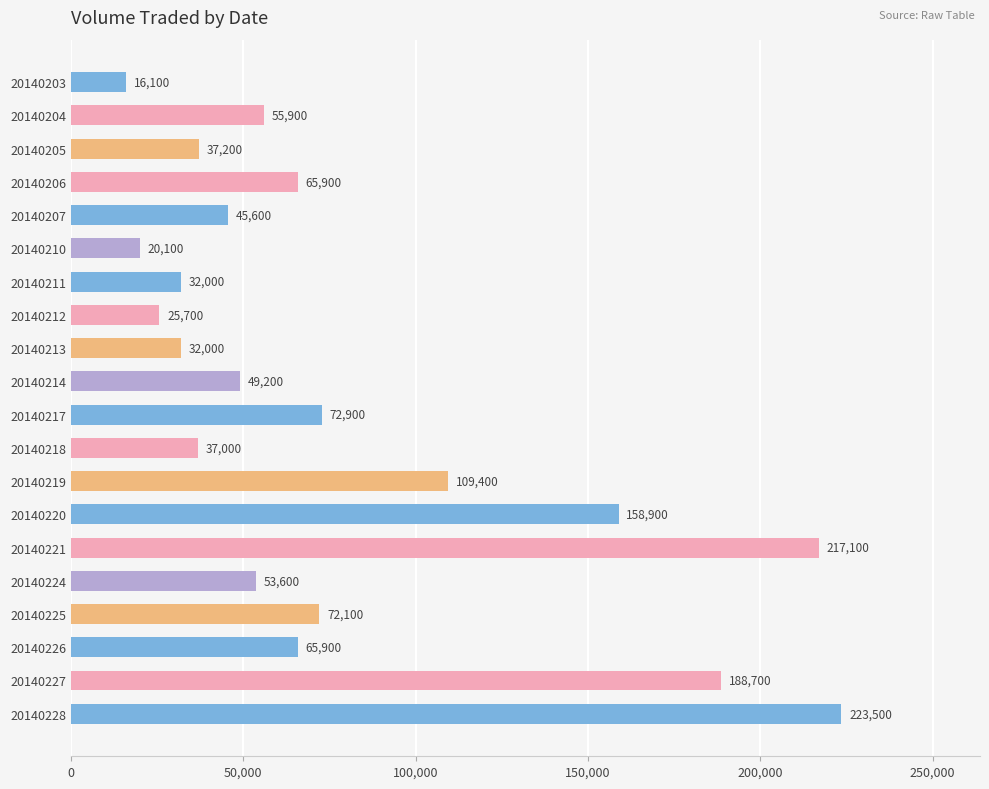

What is the value of the 5th bar from the top?

45600